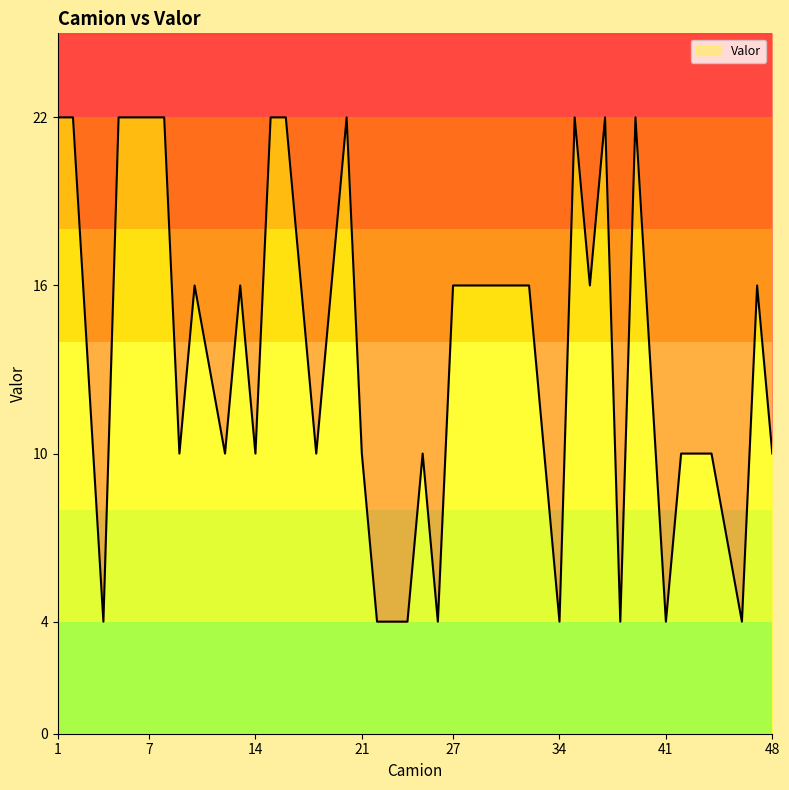

The chart shows a value of 16 at 47. True or false?

True